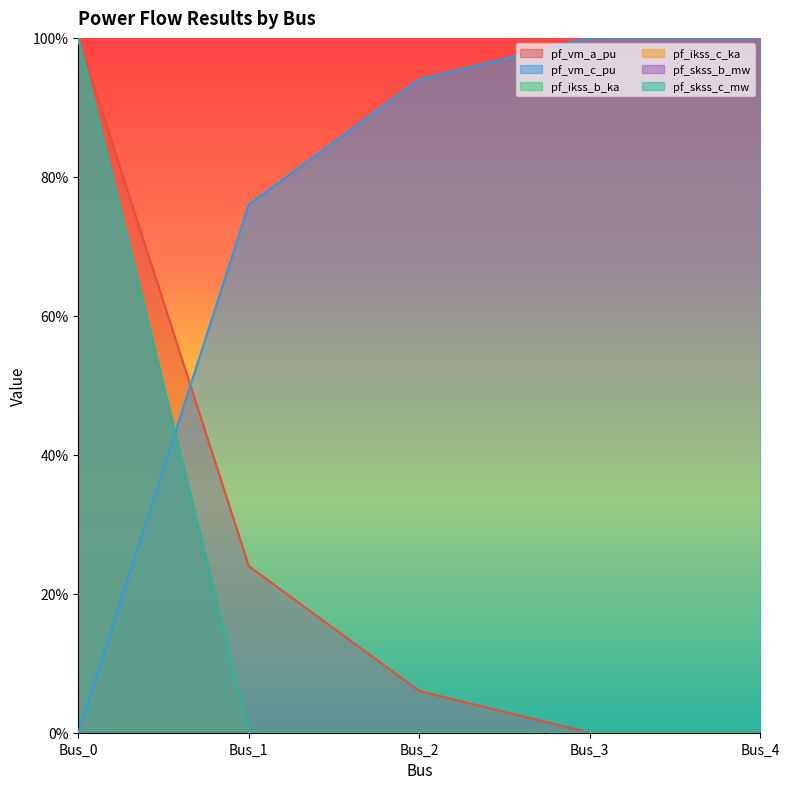

True or false: pf_ikss_c_ka and pf_ikss_b_ka intersect in this chart.

False